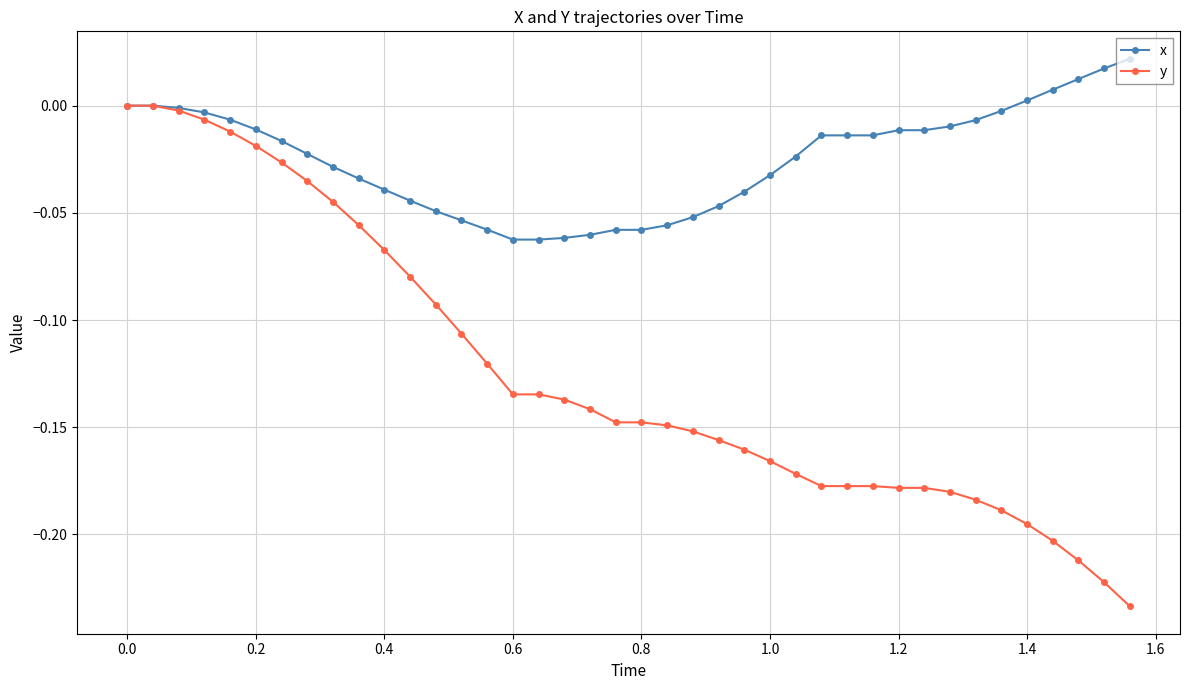

List the series in order of their overall mean, highest first.

x, y